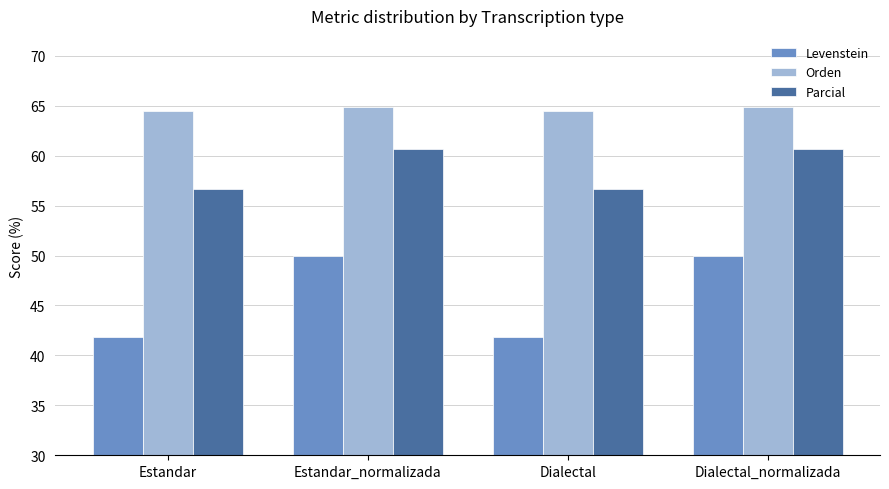

Reading left to right, what are all the values shown in this chart?

Levenstein: Estandar=41.9	Estandar_normalizada=50.0	Dialectal=41.9	Dialectal_normalizada=50.0
Orden: Estandar=64.4	Estandar_normalizada=64.9	Dialectal=64.4	Dialectal_normalizada=64.9
Parcial: Estandar=56.6	Estandar_normalizada=60.7	Dialectal=56.6	Dialectal_normalizada=60.7